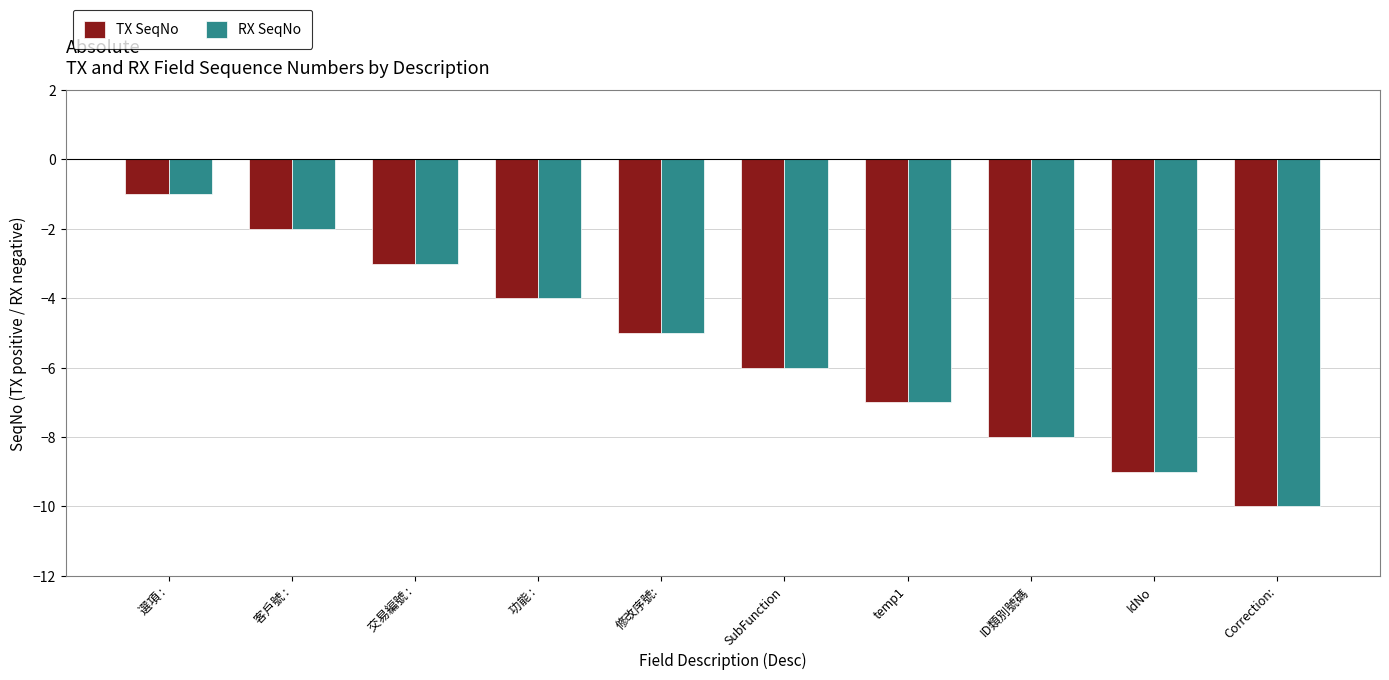

What value does the RX SeqNo series have at SubFunction?

-6